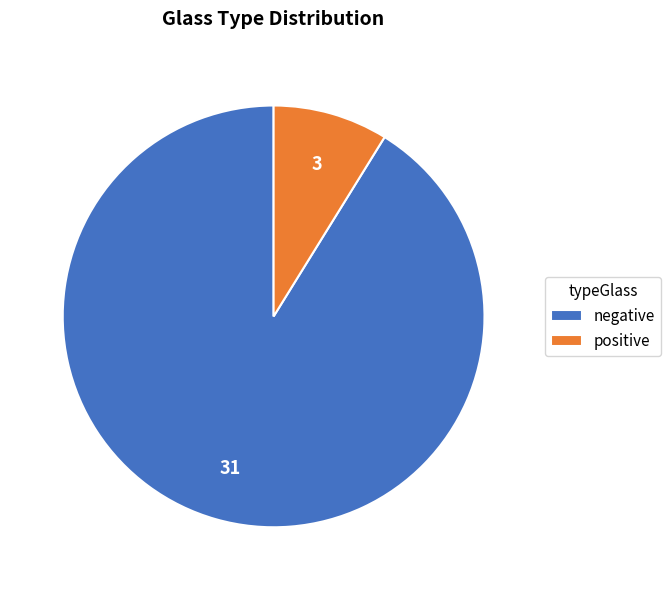

Which has a higher value, positive or negative?

negative